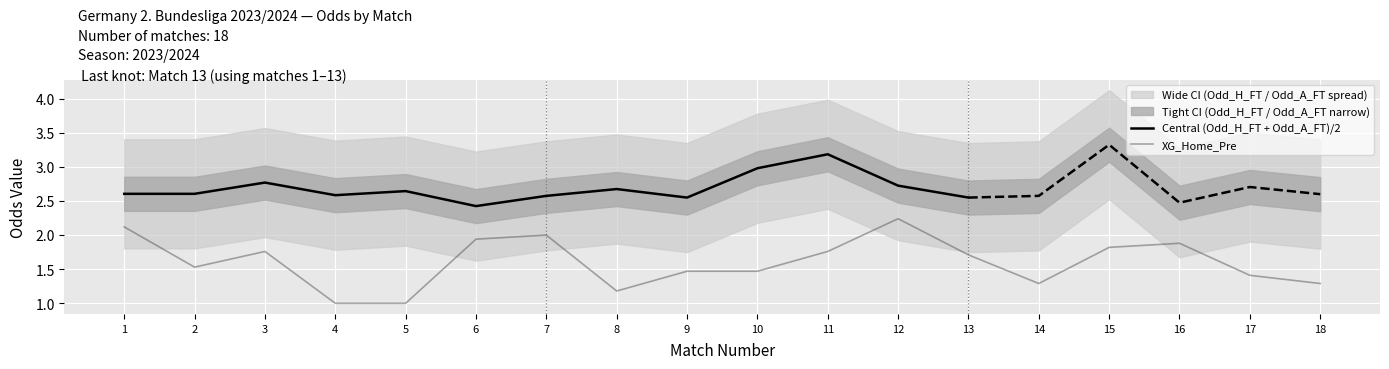

What is the lowest value of the Central (Odd_H_FT + Odd_A_FT)/2 series?

2.4